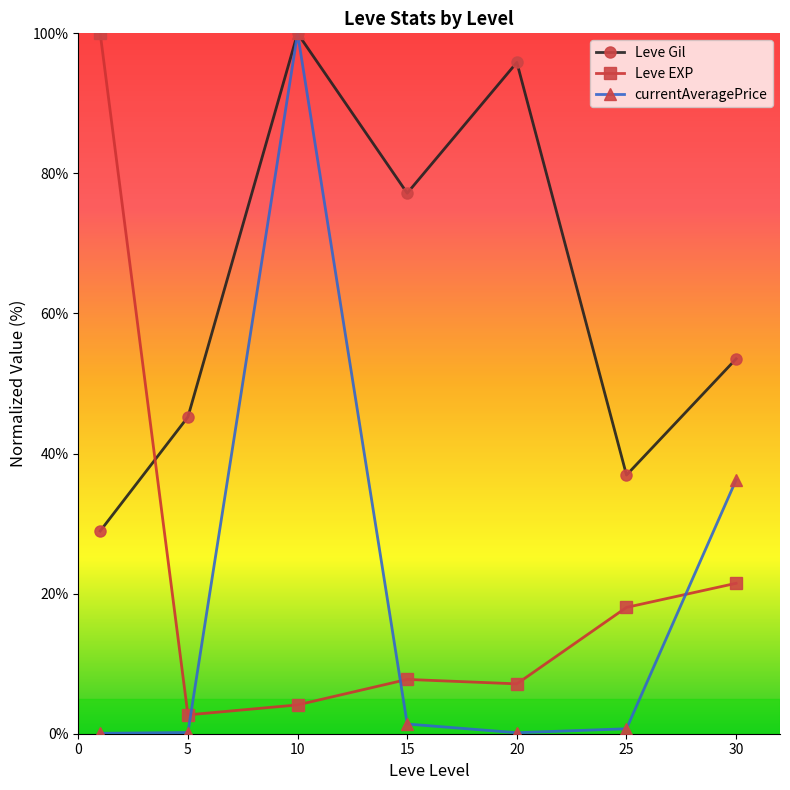

In Leve Gil, how many points are higher than both neighbors (excluding endpoints)?

2